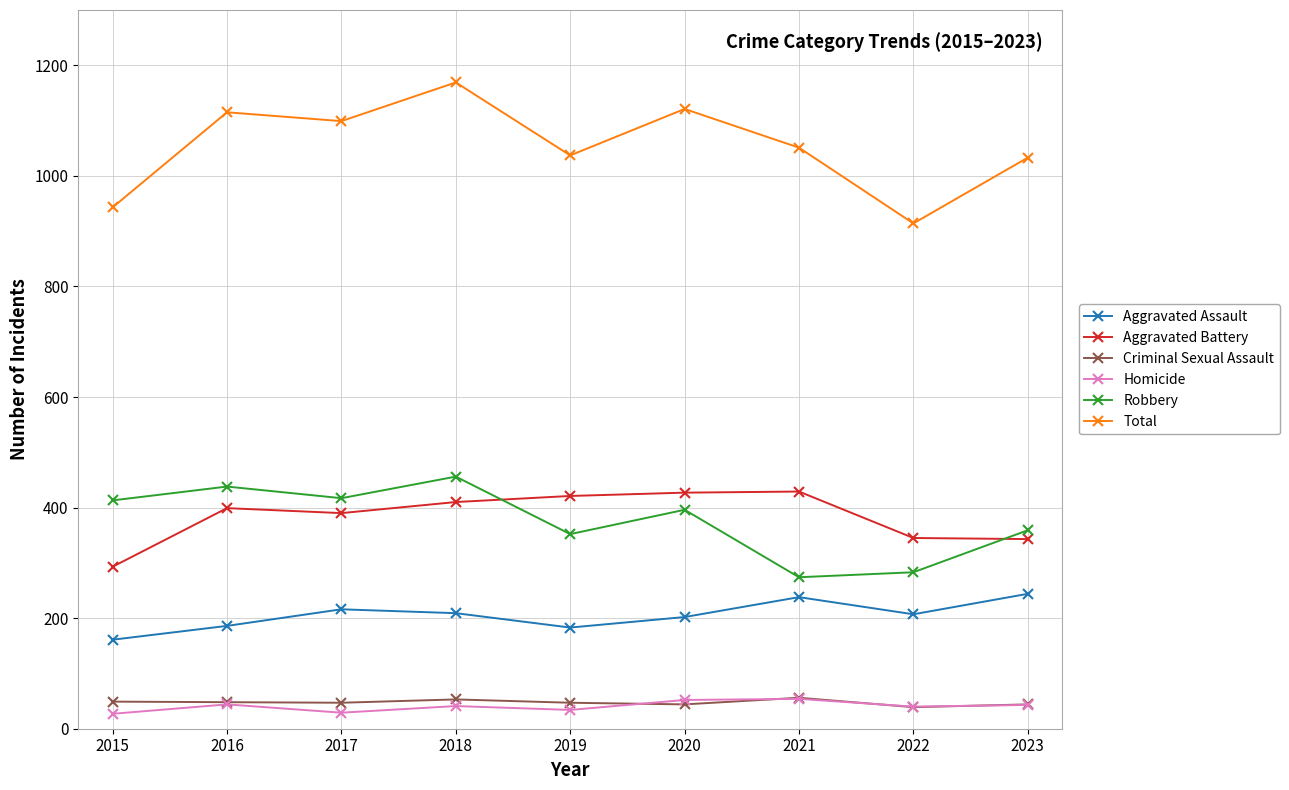

How many values in the Total series are below 1051?

4